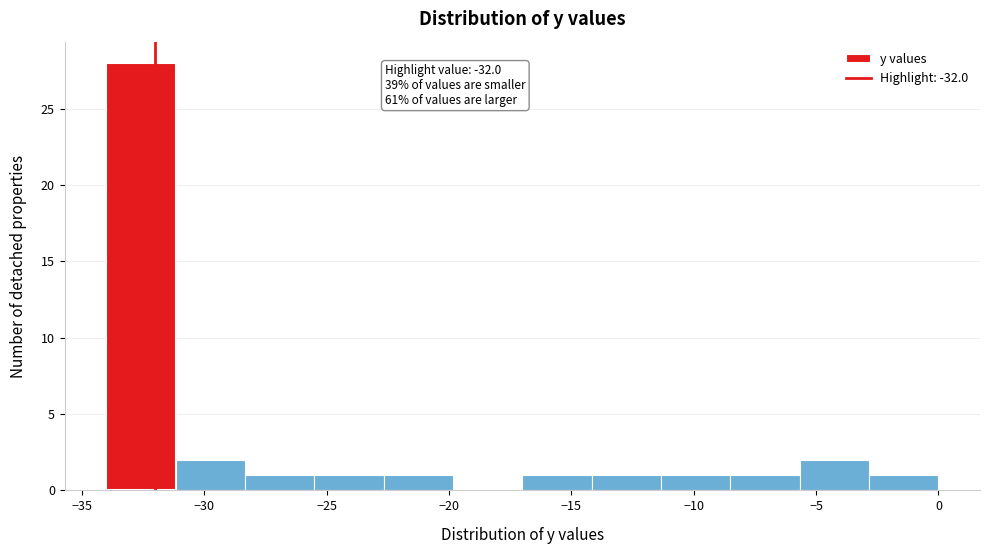

Which range on the x-axis has the tallest bar?

-34.0 to -31.0